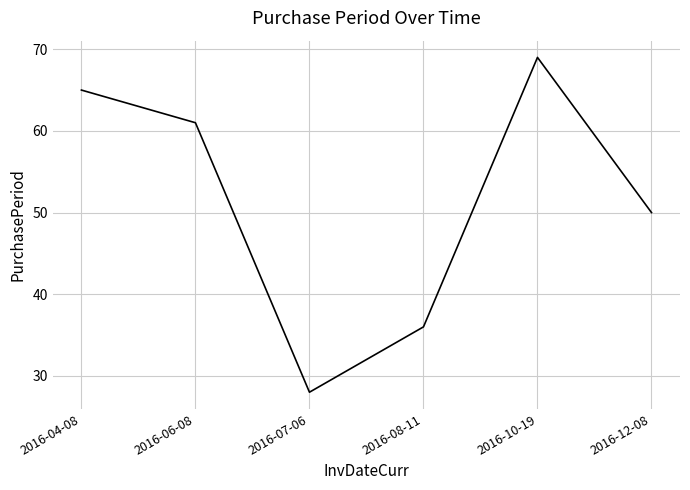

Reading right to left, transcribe all the data shown in this chart.

2016-12-08=50	2016-10-19=69	2016-08-11=36	2016-07-06=28	2016-06-08=61	2016-04-08=65